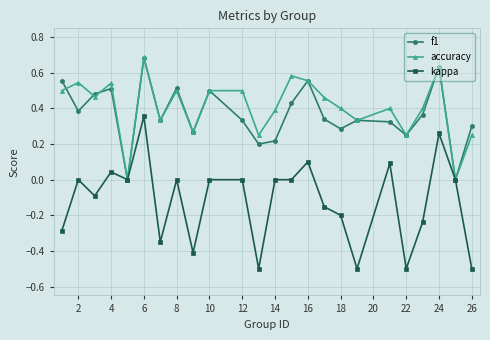

Which series has the largest range (max minus min)?

kappa